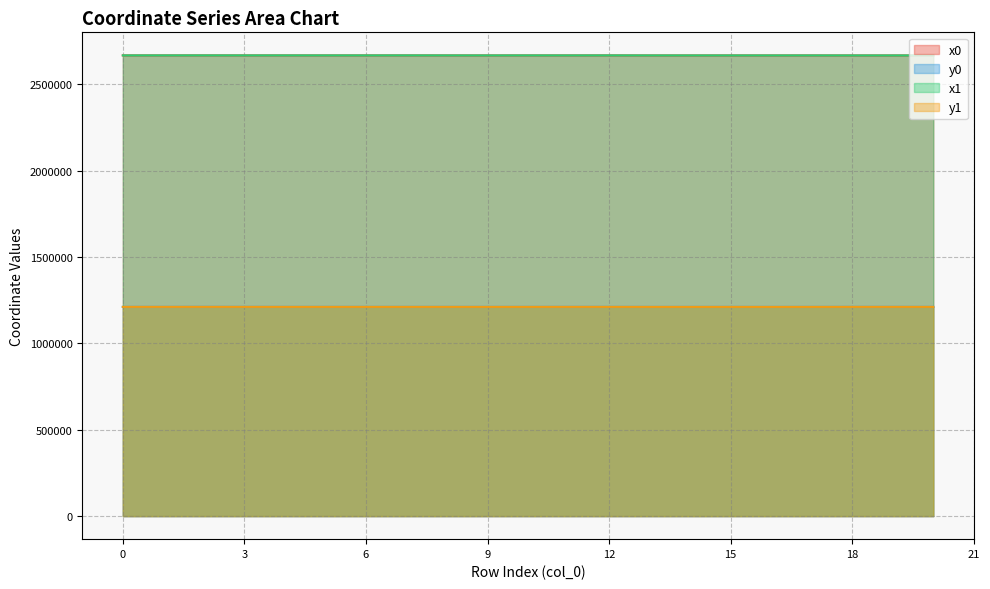

At which category does y0 reach its first local valley?

1